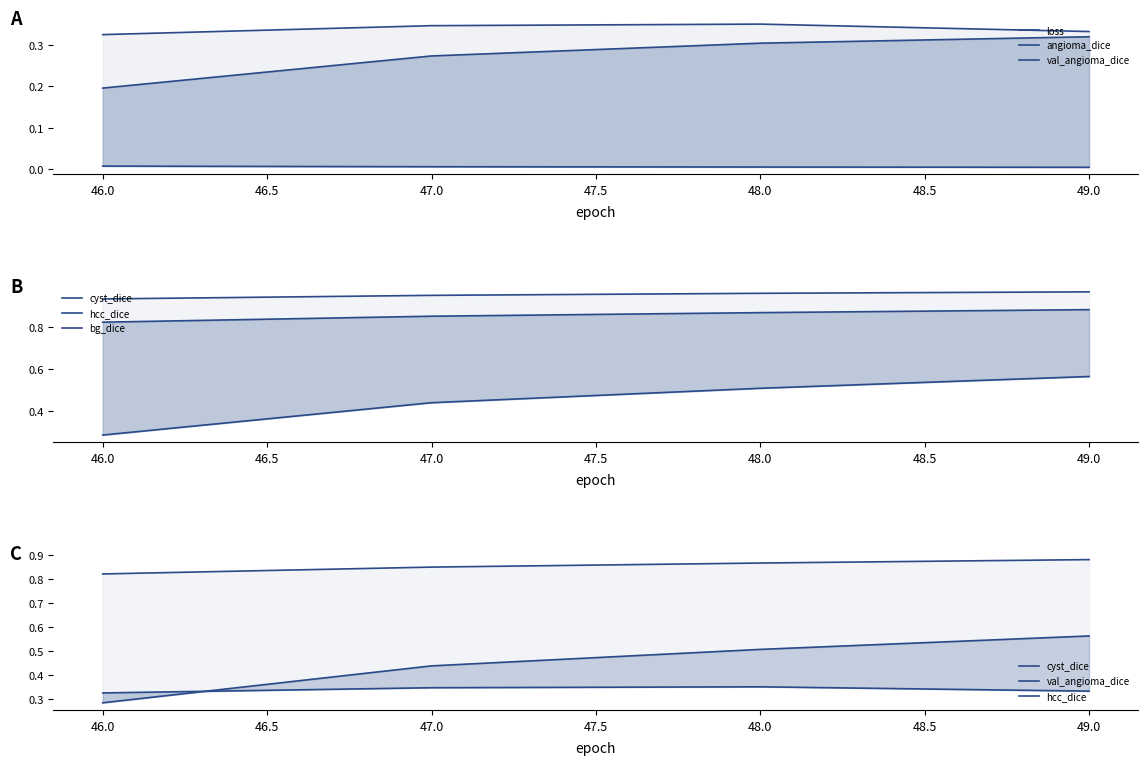

The value of loss at 46.0 is 0.0. True or false?

True